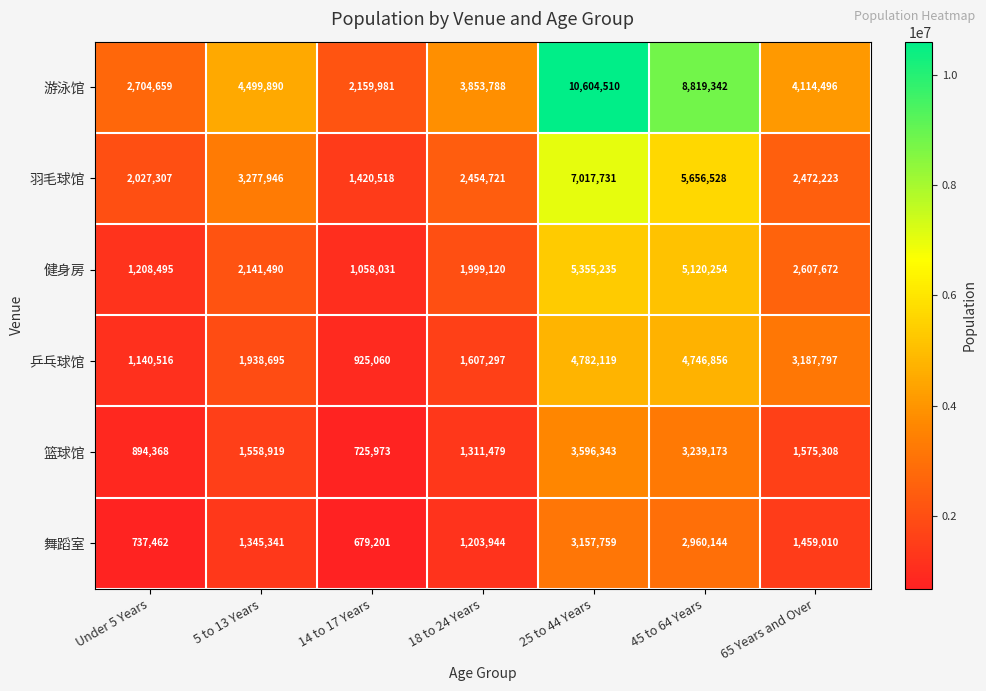

Between 14 to 17 Years and 45 to 64 Years, which series saw the biggest shift?

游泳馆